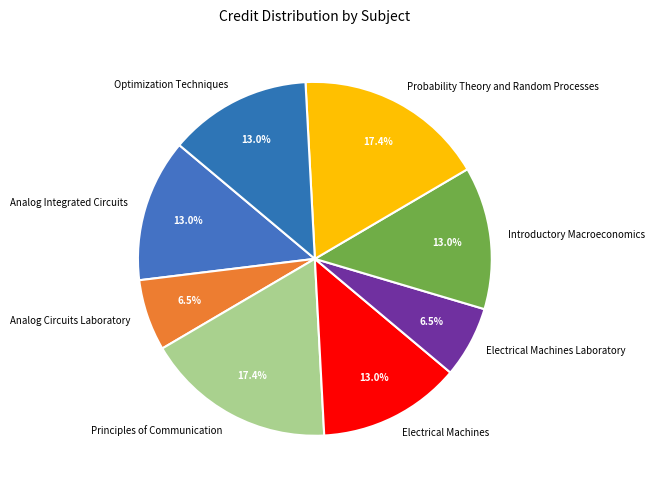

To the nearest percent, what is the average slice percentage?

12%